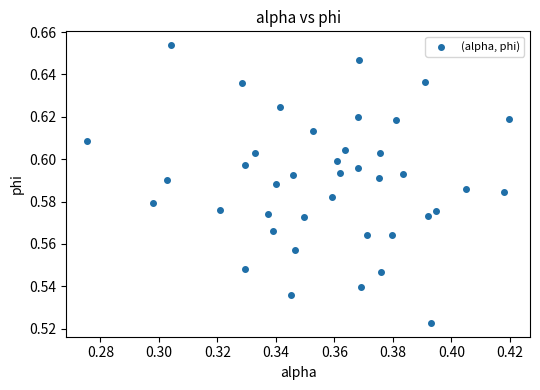

Count the number of points in this scatter plot.

40